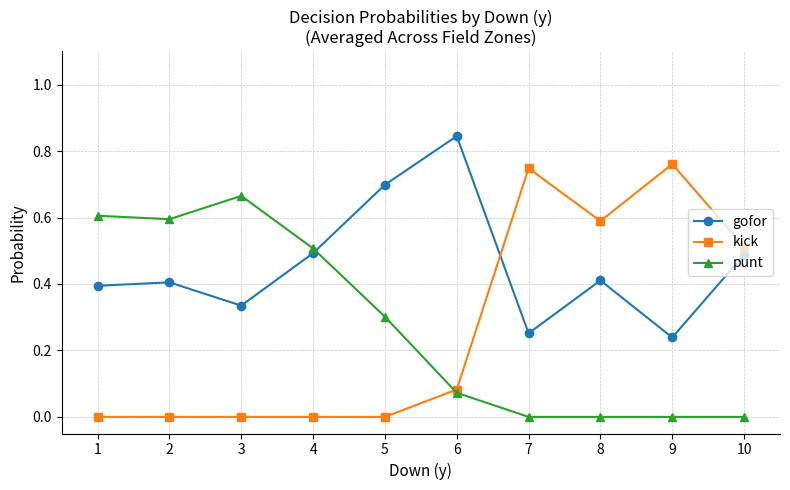

The punt series shows 0.5 at 4. True or false?

True